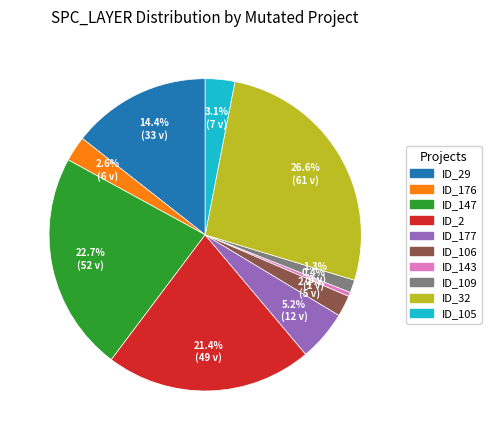

Is there any slice that represents more than half of the pie?

No